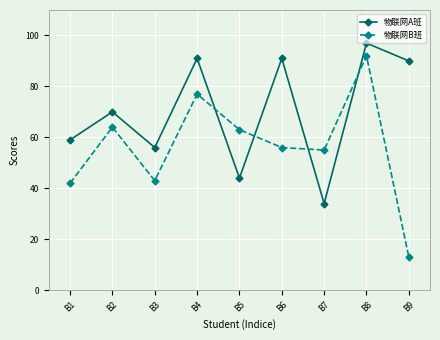

Which series changed the most between B6 and B9?

物联网B班